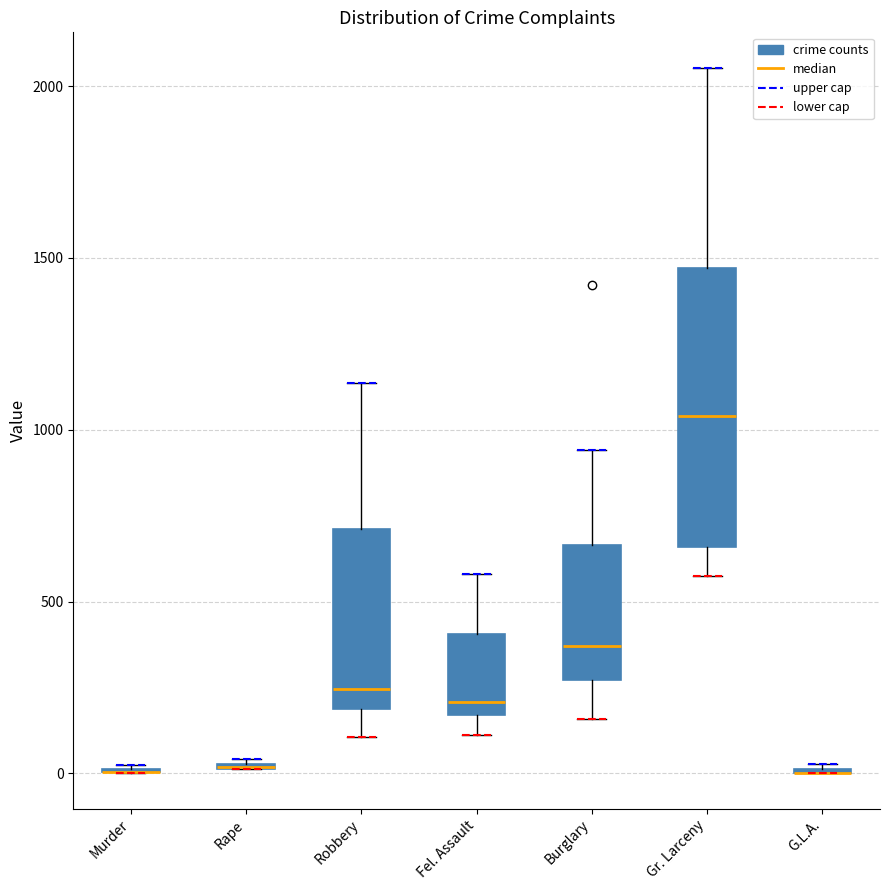

Which box is the tallest, from its lower edge to its upper edge?

Gr. Larceny